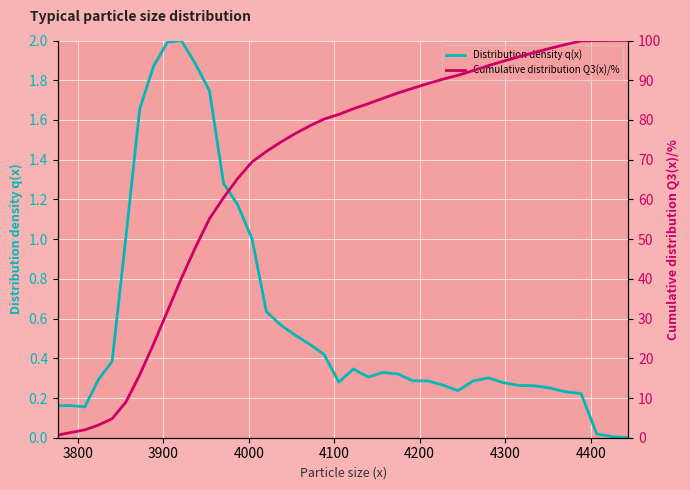

Count the number of data series in this chart.

2